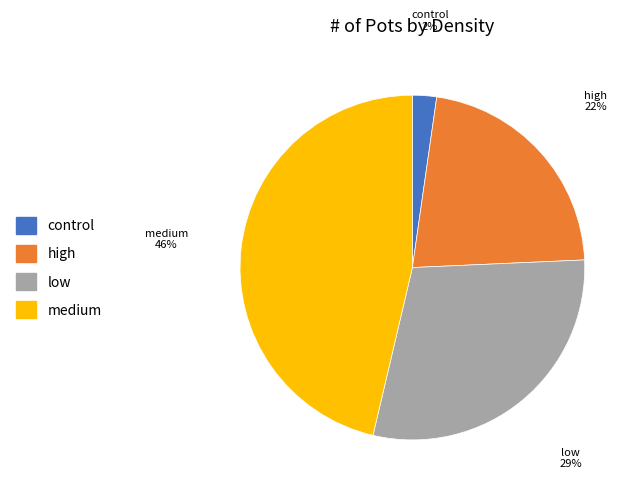

How many slices are in this pie chart?

4